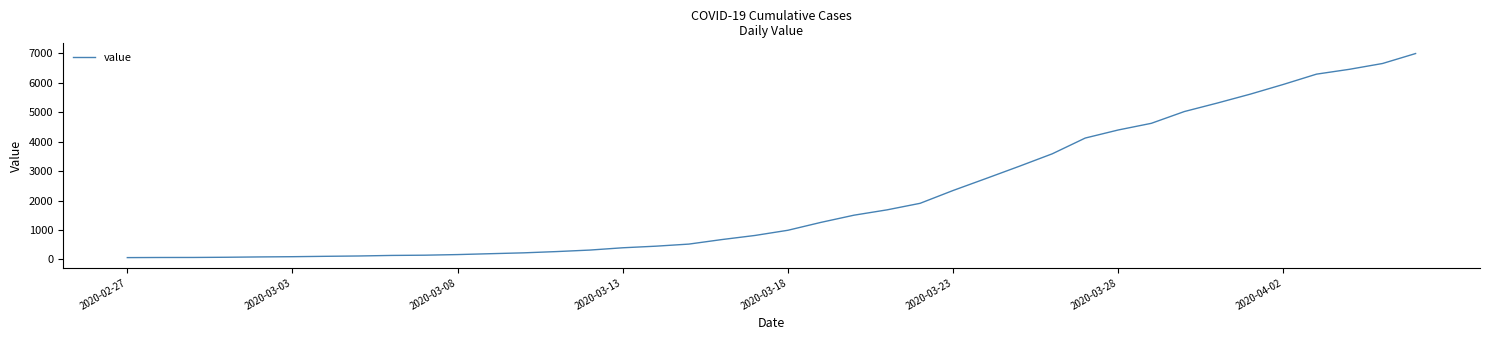

What is the greatest value displayed?

6995